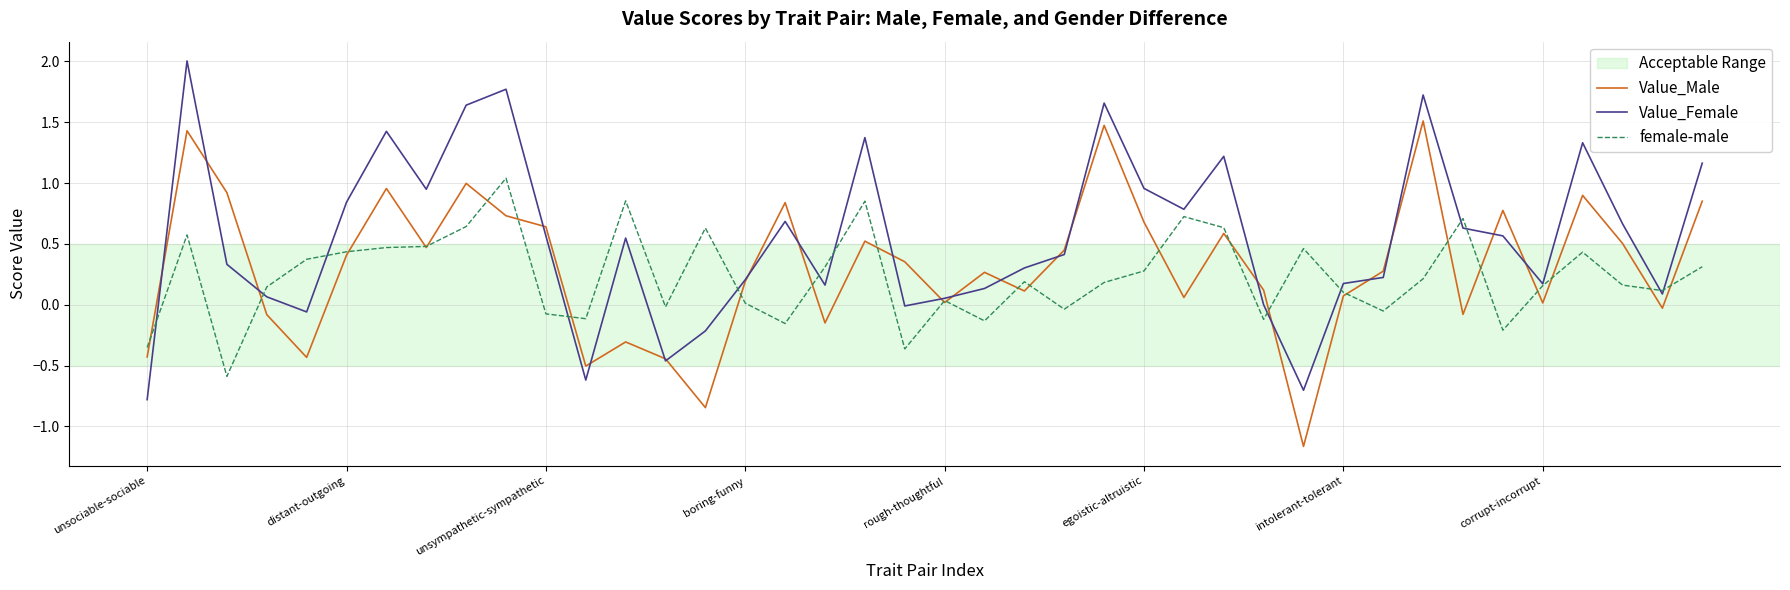

What is the maximum value shown in the chart?

2.0